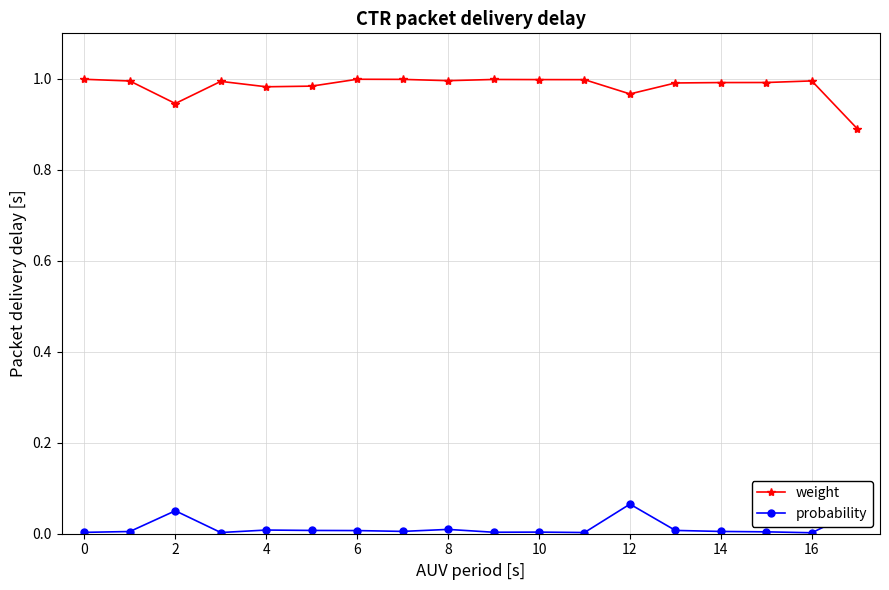

Rank the series by their average value, from lowest to highest.

probability, weight